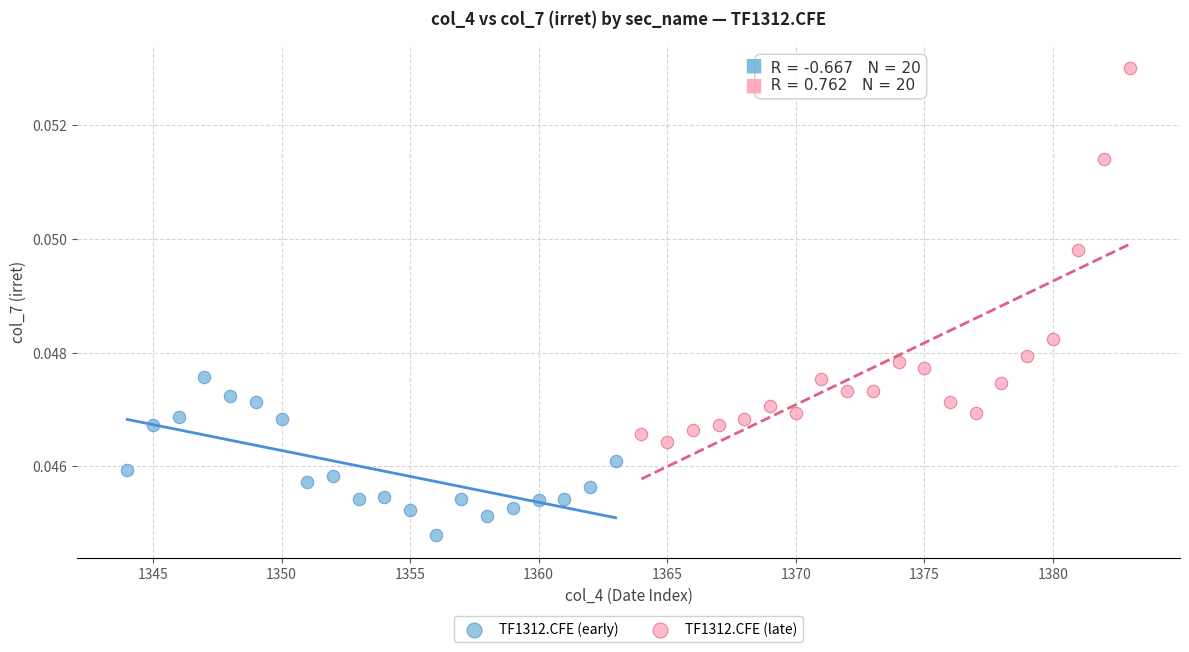

Which series reaches the minimum Y coordinate?

TF1312.CFE (early)